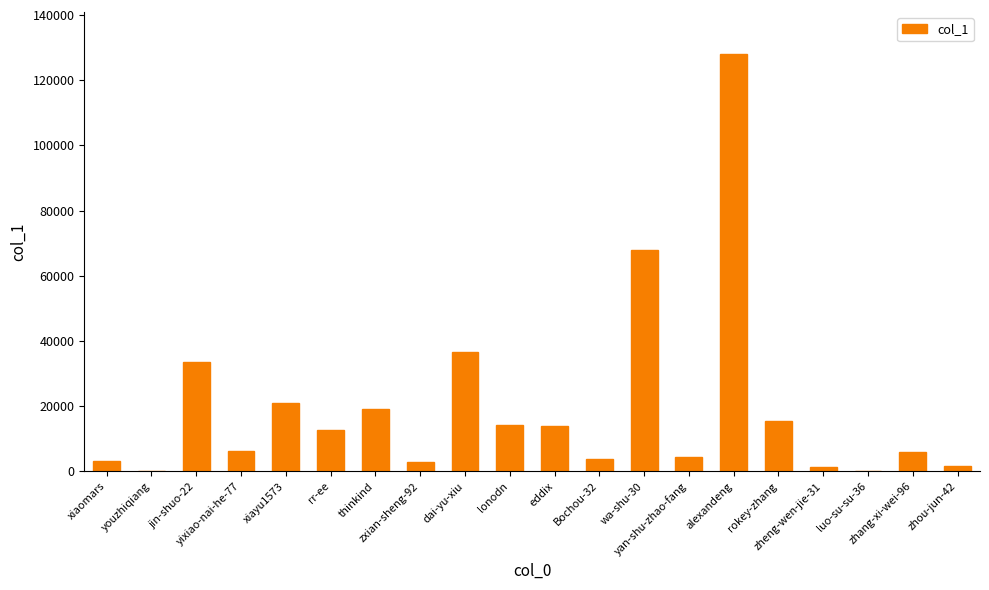

What is the maximum value shown in the chart?

128162